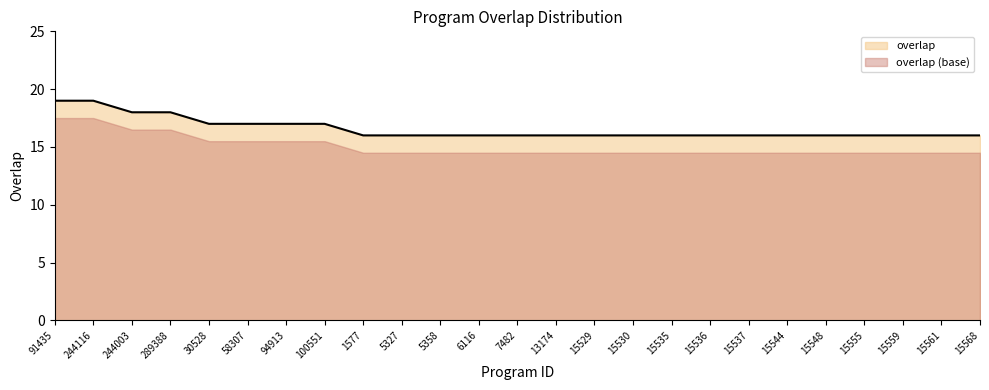

Reading left to right, list all the values displayed in this chart.

91435=19	244116=19	244003=18	289388=18	30528=17	58307=17	94913=17	100551=17	1577=16	5327=16	5358=16	6116=16	7482=16	13174=16	15529=16	15530=16	15535=16	15536=16	15537=16	15544=16	15548=16	15555=16	15559=16	15561=16	15568=16